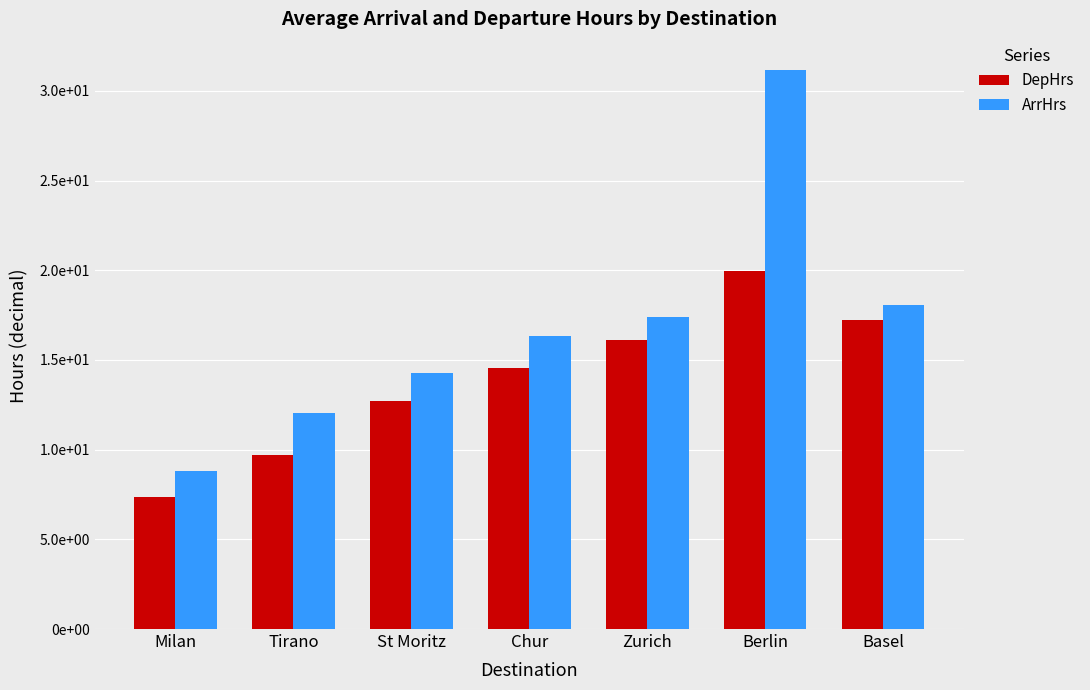

Which series has the widest spread of values?

ArrHrs